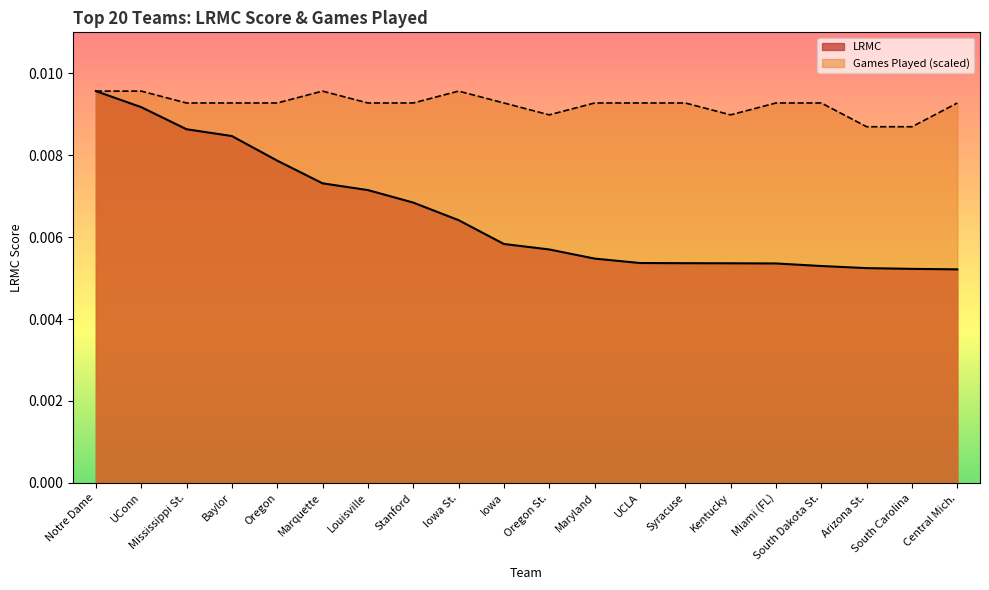

Which category has the highest value in the LRMC series?

Notre Dame